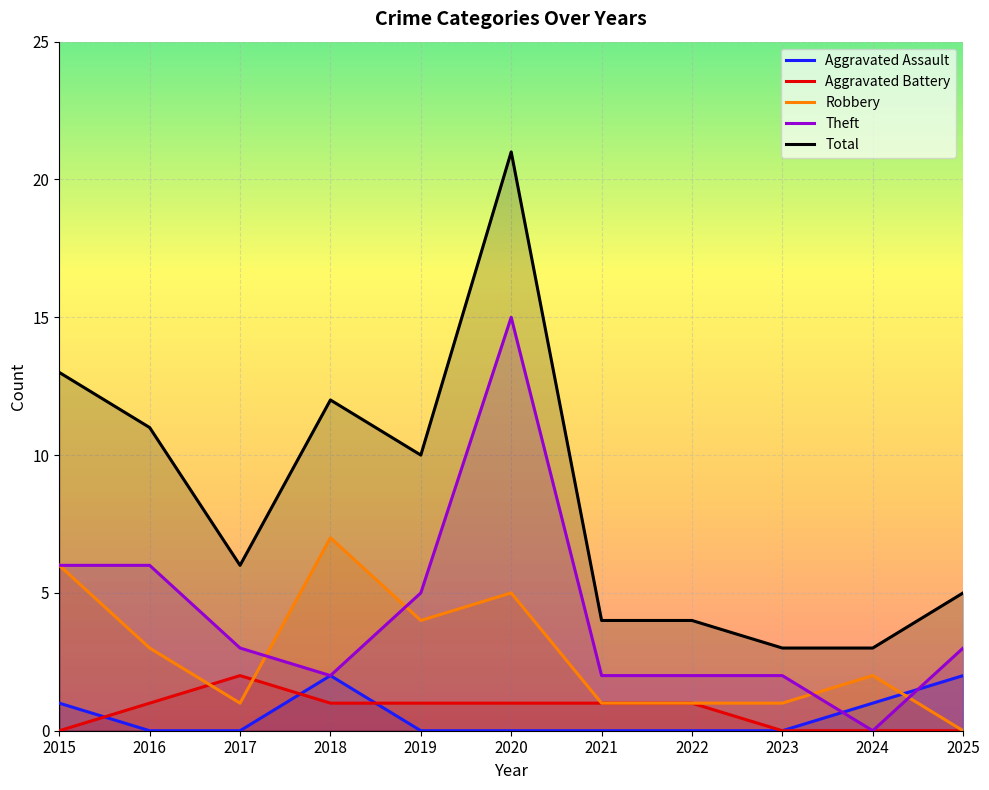

How many categories are shown in the chart?

11